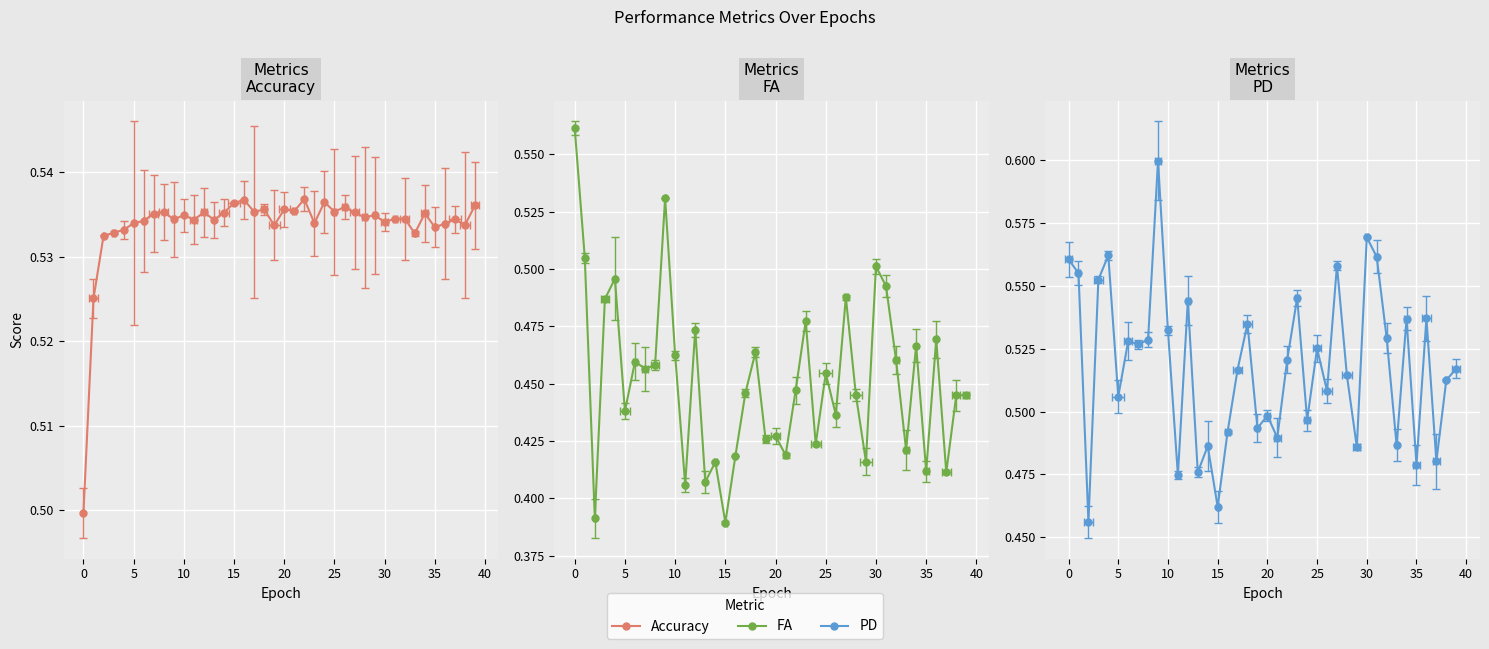

Between 12.0 and 14.0, which is larger?

12.0